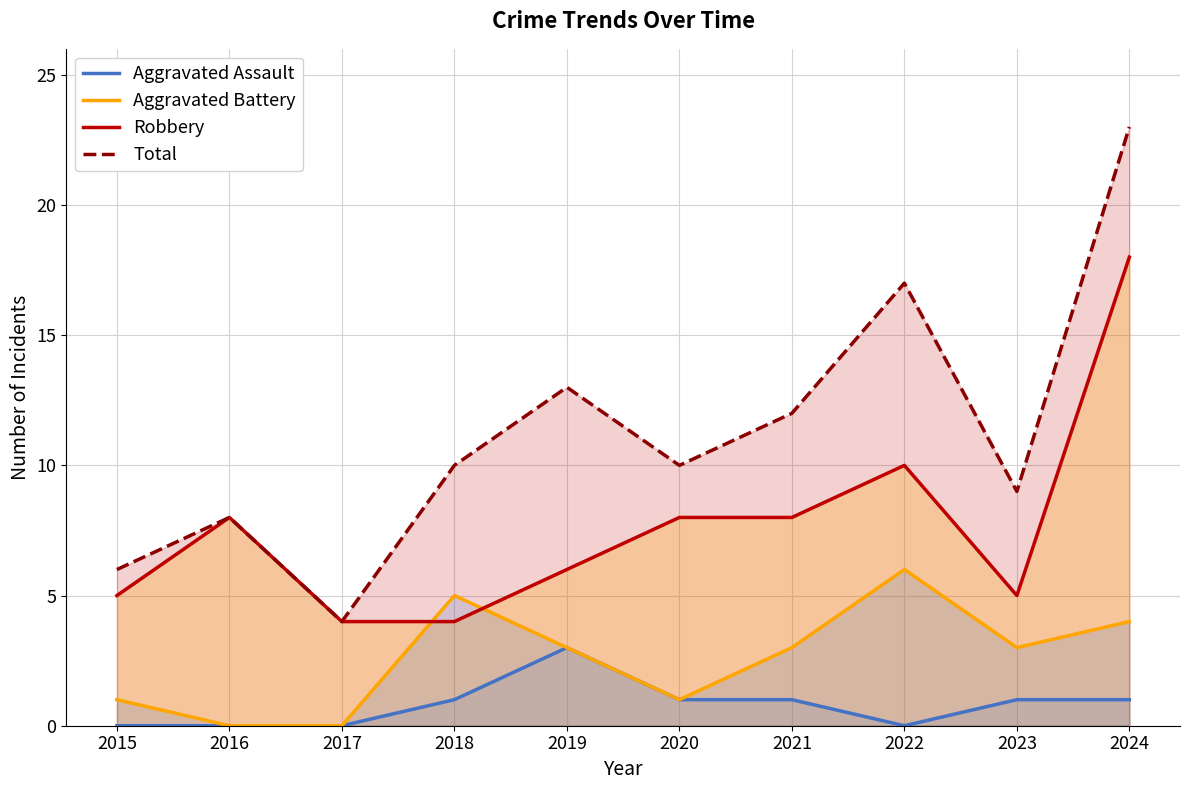

True or false: Aggravated Assault and Robbery cross at least once.

False